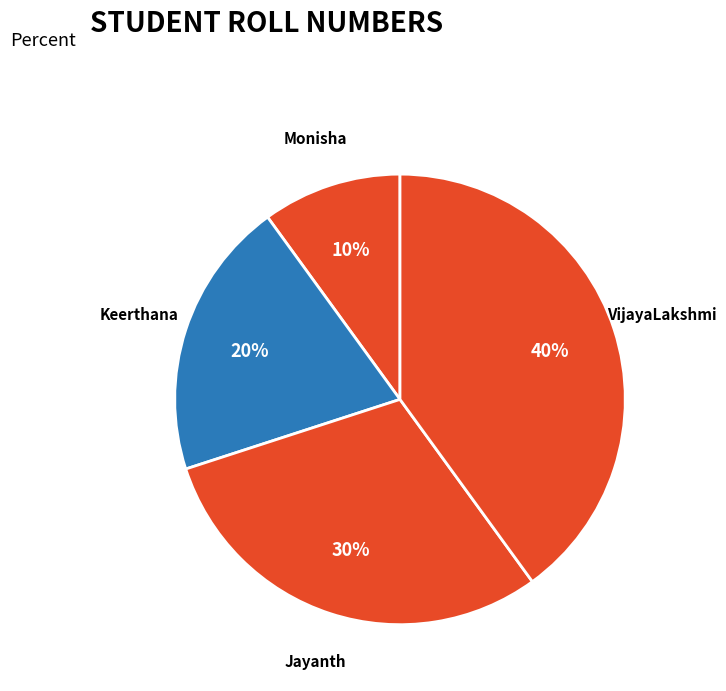

To the nearest percent, what is the difference between the Keerthana and VijayaLakshmi slice percentages?

20%